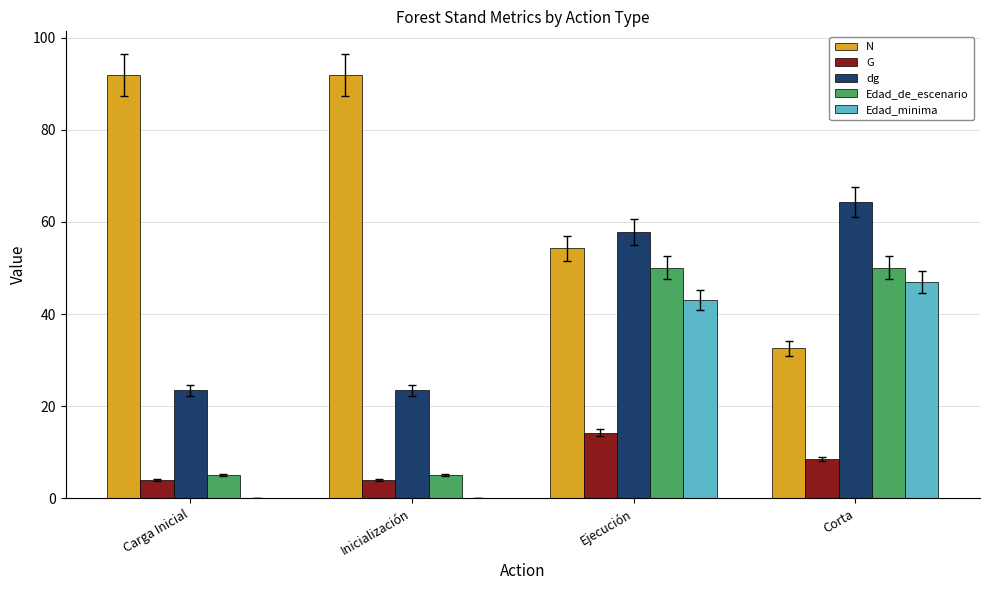

At which label does G reach its peak?

Ejecución